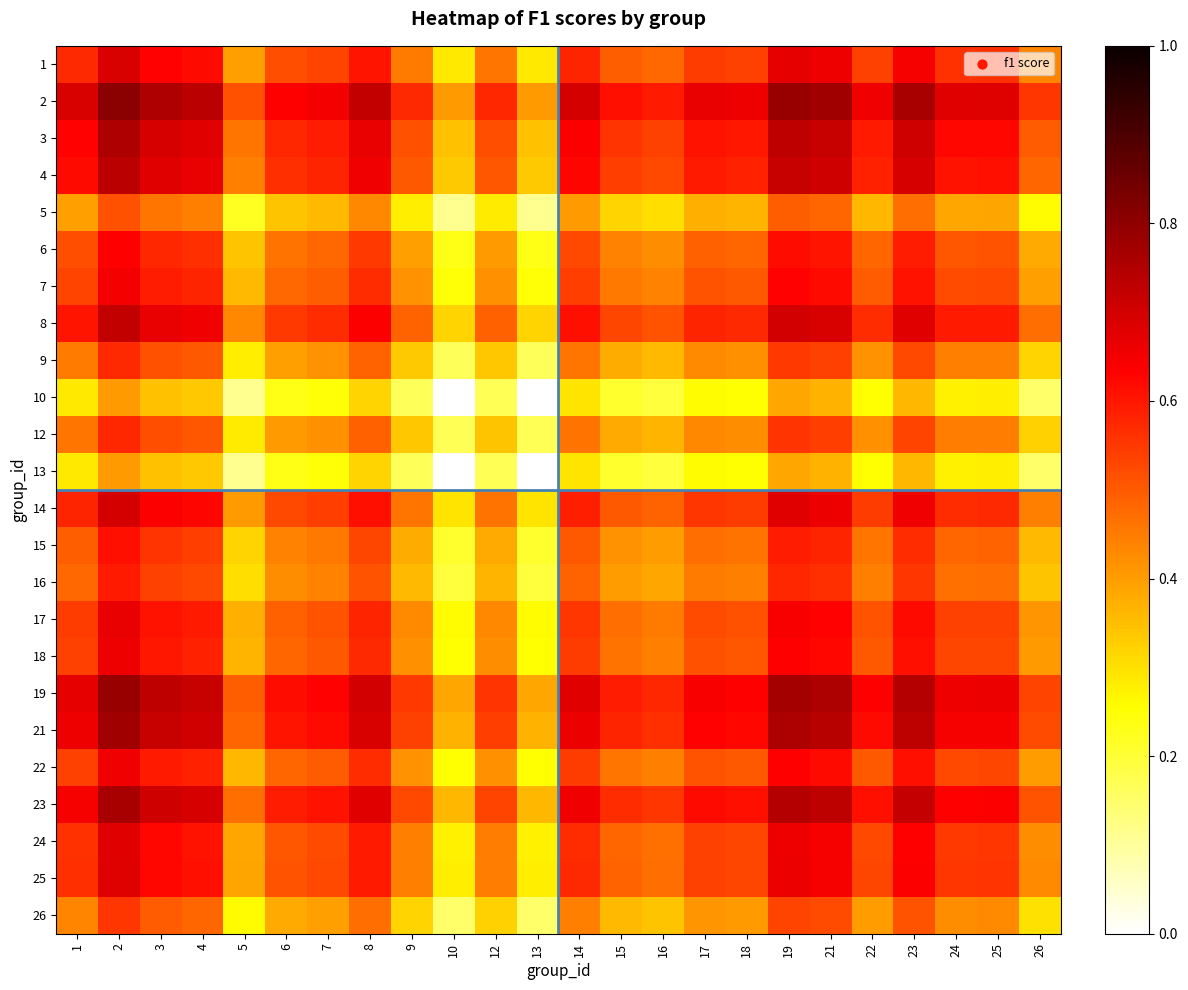

Between 3 and 4, which is larger?

3